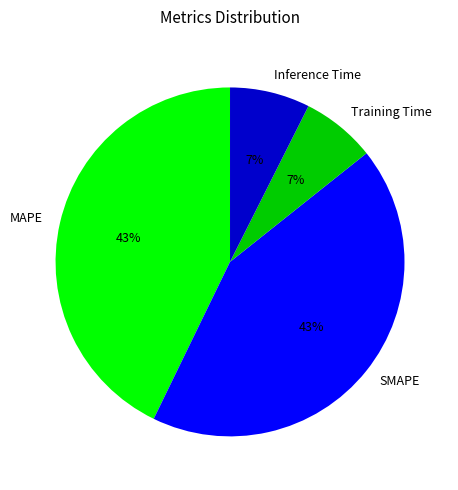

To the nearest percent, what is the combined percentage of MAPE and Inference Time?

50%